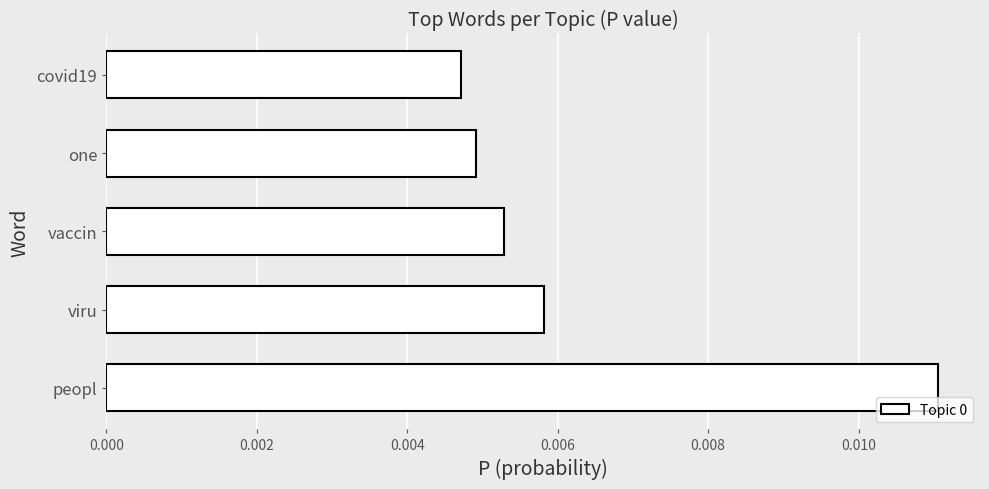

Which label corresponds to the smallest value in the chart?

covid19